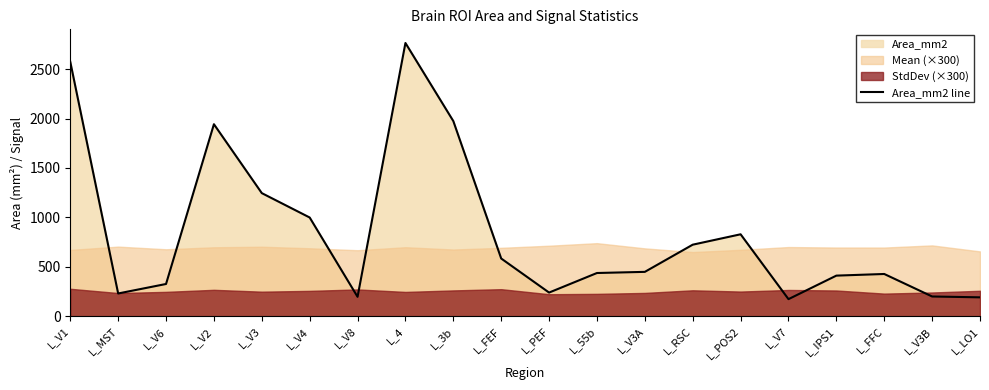

How many values are below 448?

10